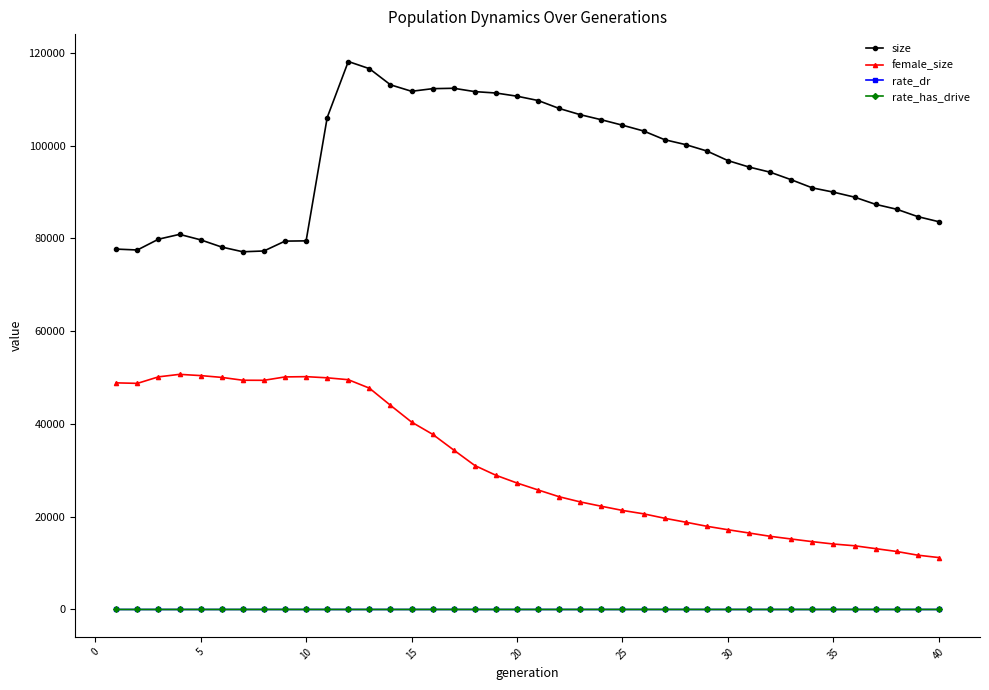

What is the difference between the maximum and second lowest values in the rate_dr series?

0.6